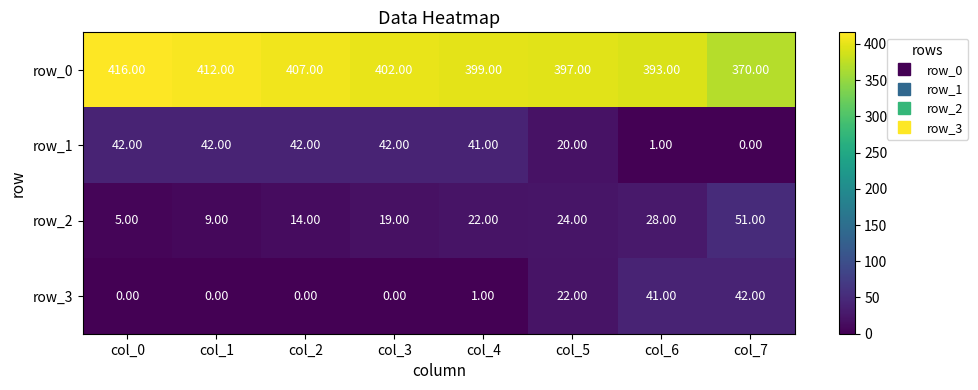

What is the minimum value for row_0?

370